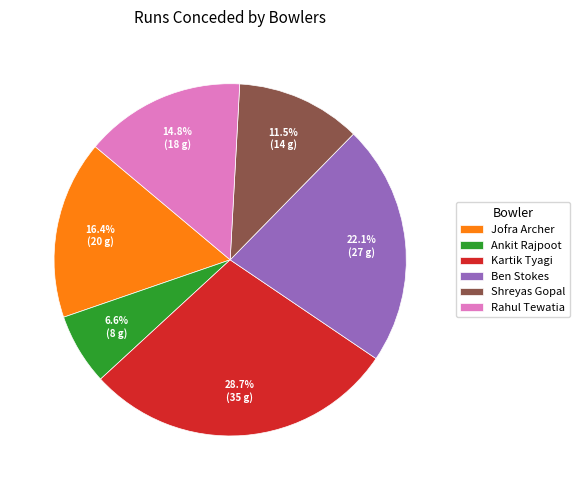

How many slices are in this pie chart?

6